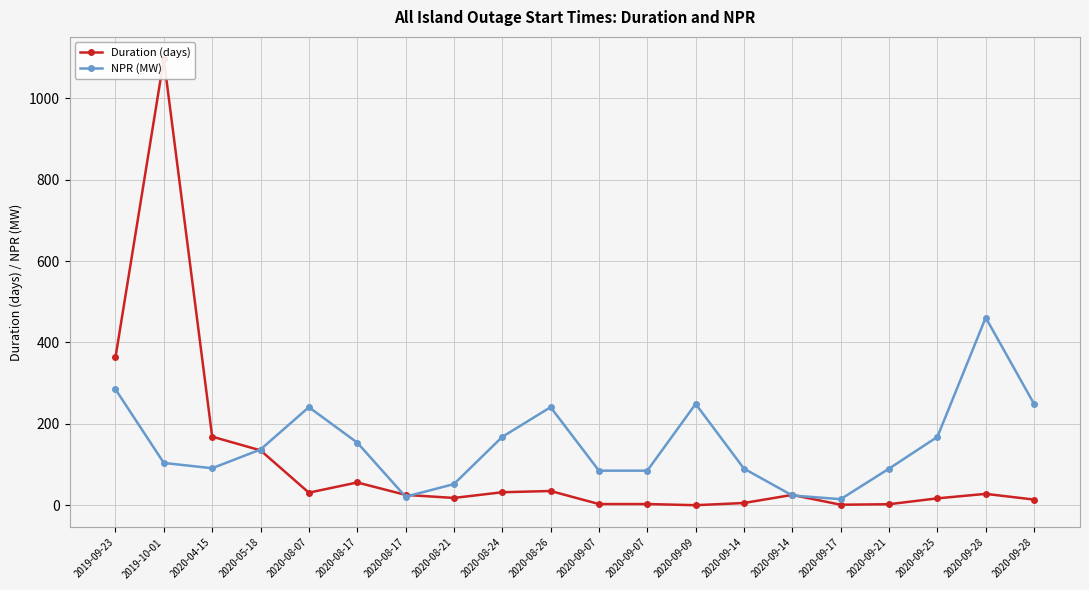

What is the label of the 9th point from the right?

2020-09-07